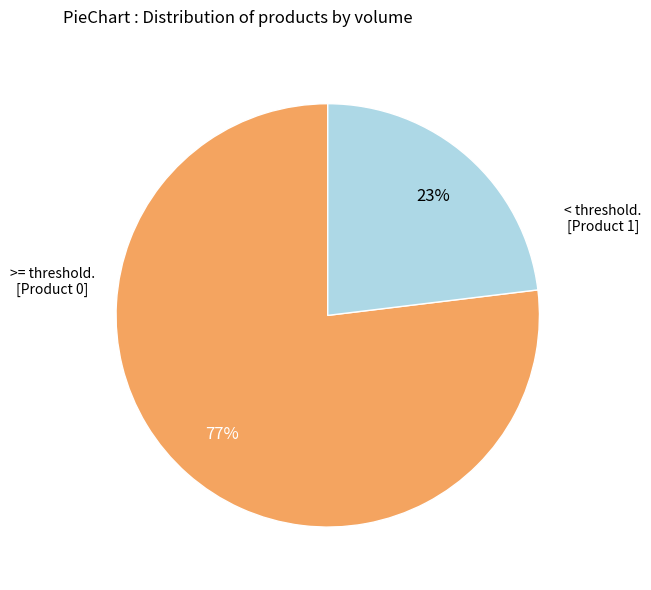

Is there a majority slice in this chart?

Yes